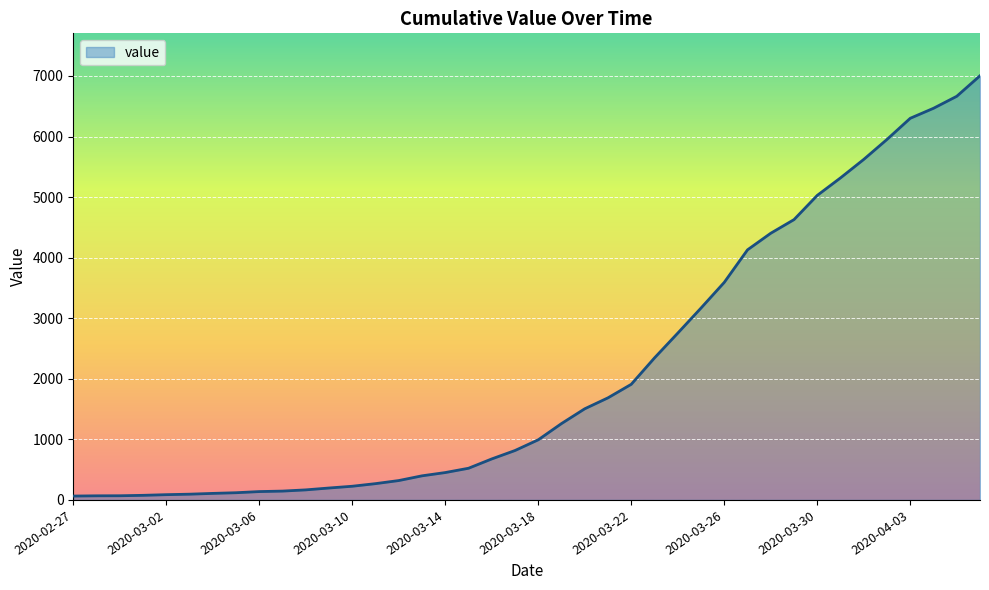

Reading left to right, what are all the values shown in this chart?

64	68	69	76	87	95	108	119	138	146	166	197	226	269	320	398	452	523	677	816	993	1261	1505	1686	1909	2345	2754	3168	3592	4129	4403	4628	5028	5317	5622	5952	6301	6466	6664	7003